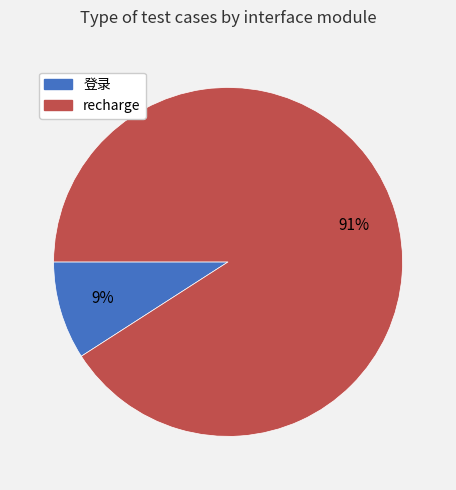

Is the sum of recharge and 登录 greater than half?

Yes